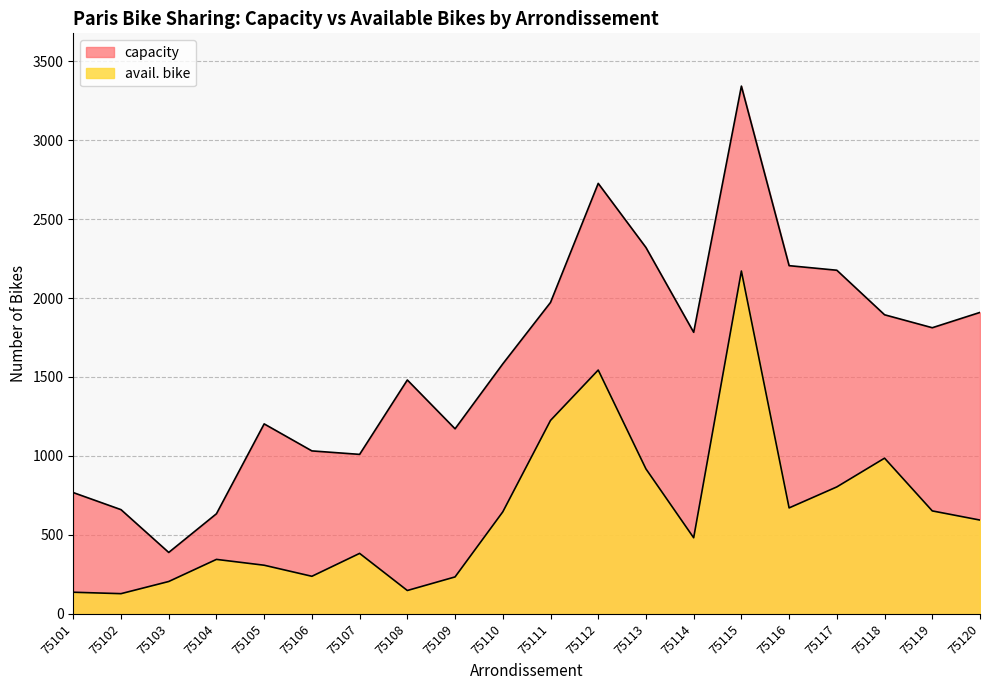

How many data points in avail. bike are less than 594?

10